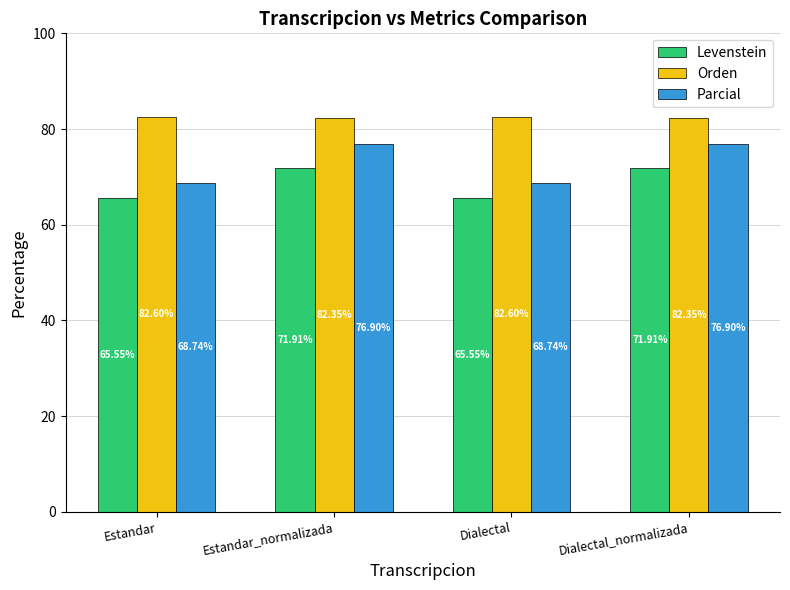

Which series has the largest range (max minus min)?

Parcial